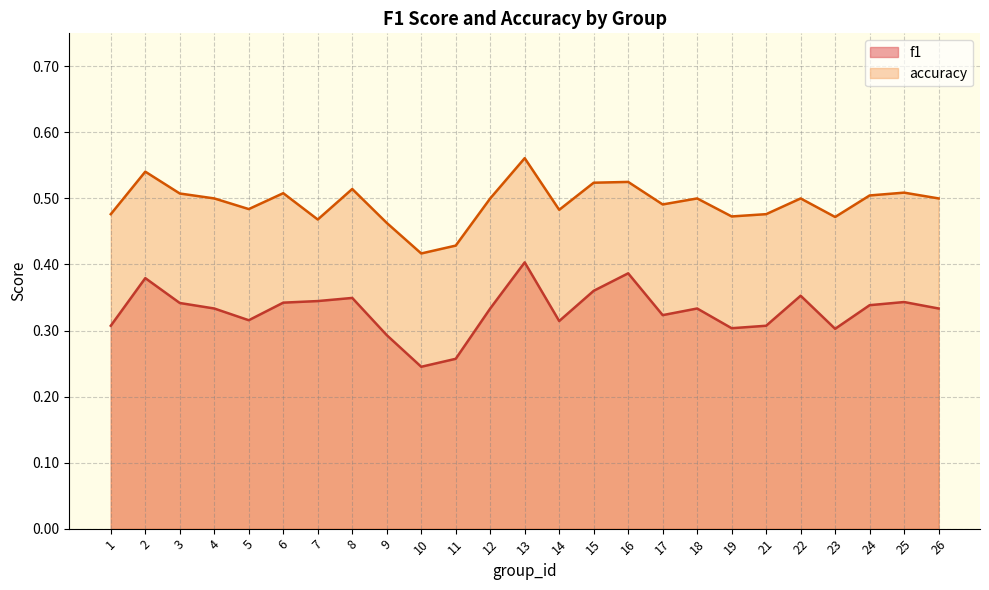

In f1, how many points are lower than both neighbors (excluding endpoints)?

6